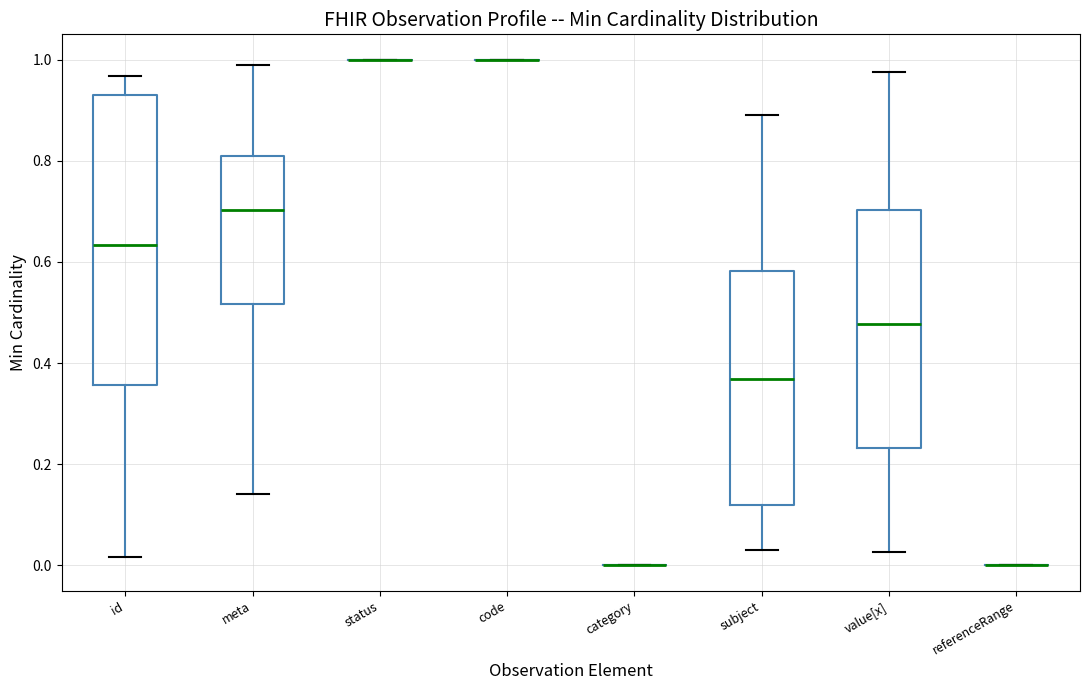

Reading left to right, read every box against the y-axis: the position of its median line, the range the box covers, and the ends of its whiskers. The values are not printed on the chart, so give them approximately, as read against the axis.

id: median 0.64, box 0.36 to 0.94, whiskers 0.02 to 0.96
meta: median 0.70, box 0.52 to 0.80, whiskers 0.14 to 1.00
status: box collapsed to a line at 1.00, whiskers 1.00 to 1.00
code: box collapsed to a line at 1.00, whiskers 1.00 to 1.00
category: box collapsed to a line at 0.00, whiskers 0.00 to 0.00
subject: median 0.36, box 0.12 to 0.58, whiskers 0.04 to 0.90
value[x]: median 0.48, box 0.24 to 0.70, whiskers 0.02 to 0.98
referenceRange: box collapsed to a line at 0.00, whiskers 0.00 to 0.00